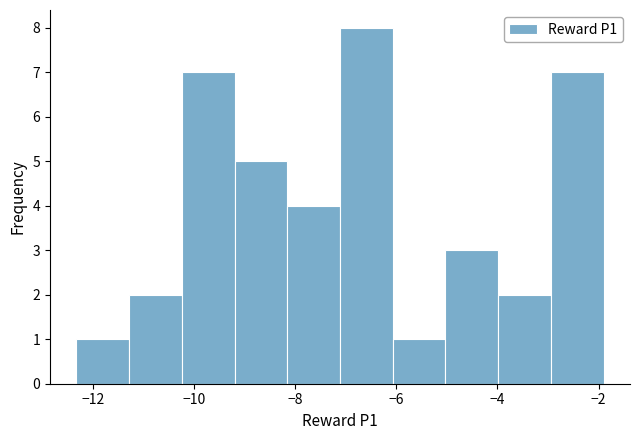

What is the height of the bar covering -8.2 to -7.2 on the x-axis? Neither the bar edges nor the heights are printed on the chart, so give them approximately, as read against the axes.

4